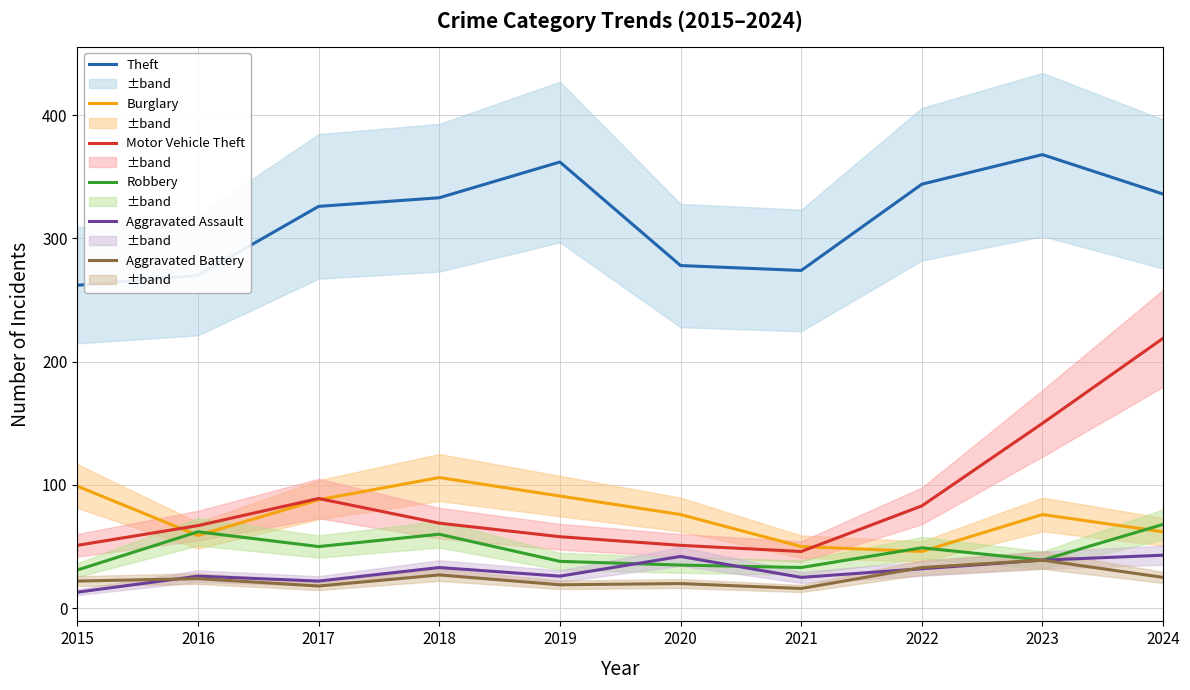

Is the value of Aggravated Battery at 2022 greater than the value of Burglary at 2021?

No